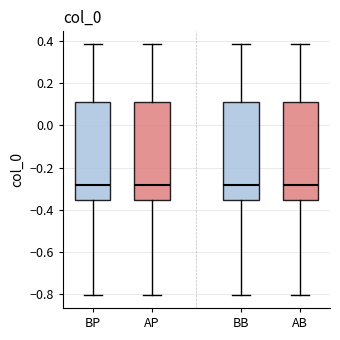

Where is the upper edge of the box for BB on the y-axis? The values are not printed on the chart, so give them approximately, as read against the axis.

0.12